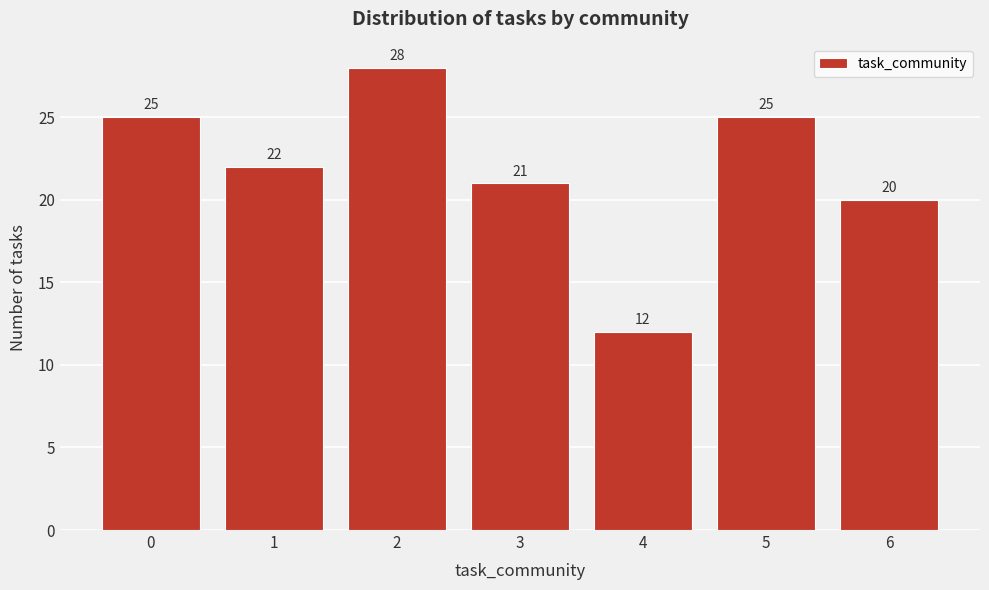

Over which range of the x-axis is the bar tallest?

1.5 to 2.5